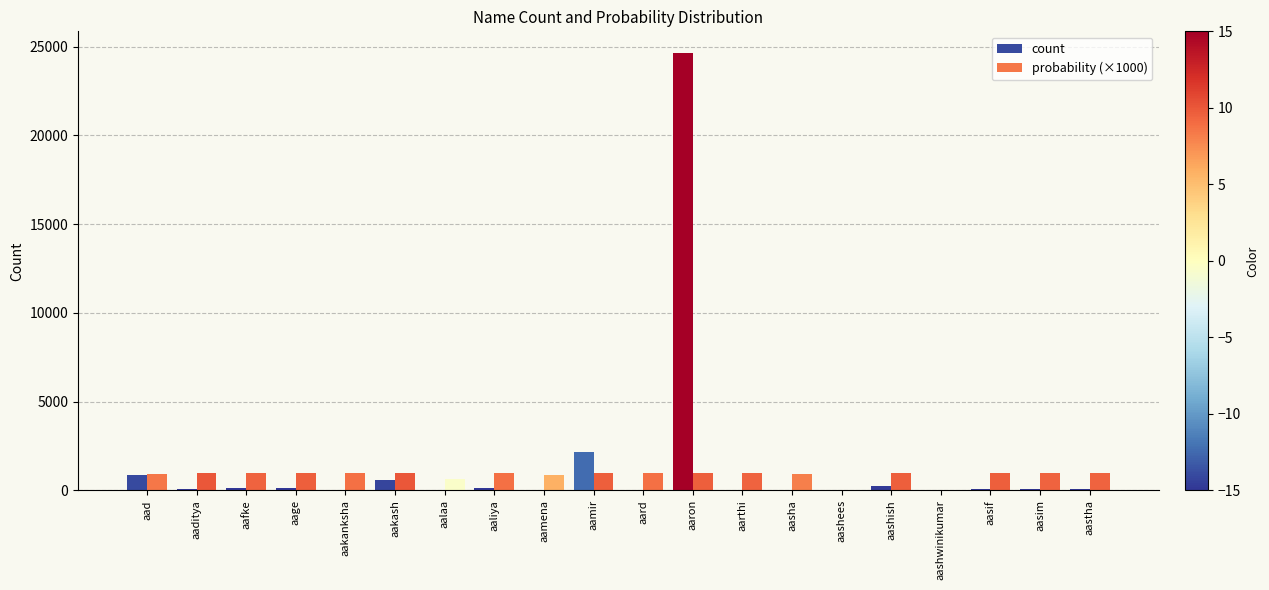

Reading left to right, list all the values displayed in this chart.

count: aad=863	aaditya=100	aafke=160	aage=143	aakanksha=49	aakash=612	aalaa=34	aaliya=112	aamena=7	aamir=2162	aard=23	aaron=24633	aarthi=48	aasha=32	aashees=0	aashish=239	aashwinikumar=0	aasif=95	aasim=92	aastha=60
probability (×1000): aad=950	aaditya=1000	aafke=980	aage=990	aakanksha=960	aakash=1000	aalaa=650	aaliya=960	aamena=860	aamir=990	aard=960	aaron=990	aarthi=980	aasha=940	aashees=0	aashish=990	aashwinikumar=0	aasif=990	aasim=980	aastha=980